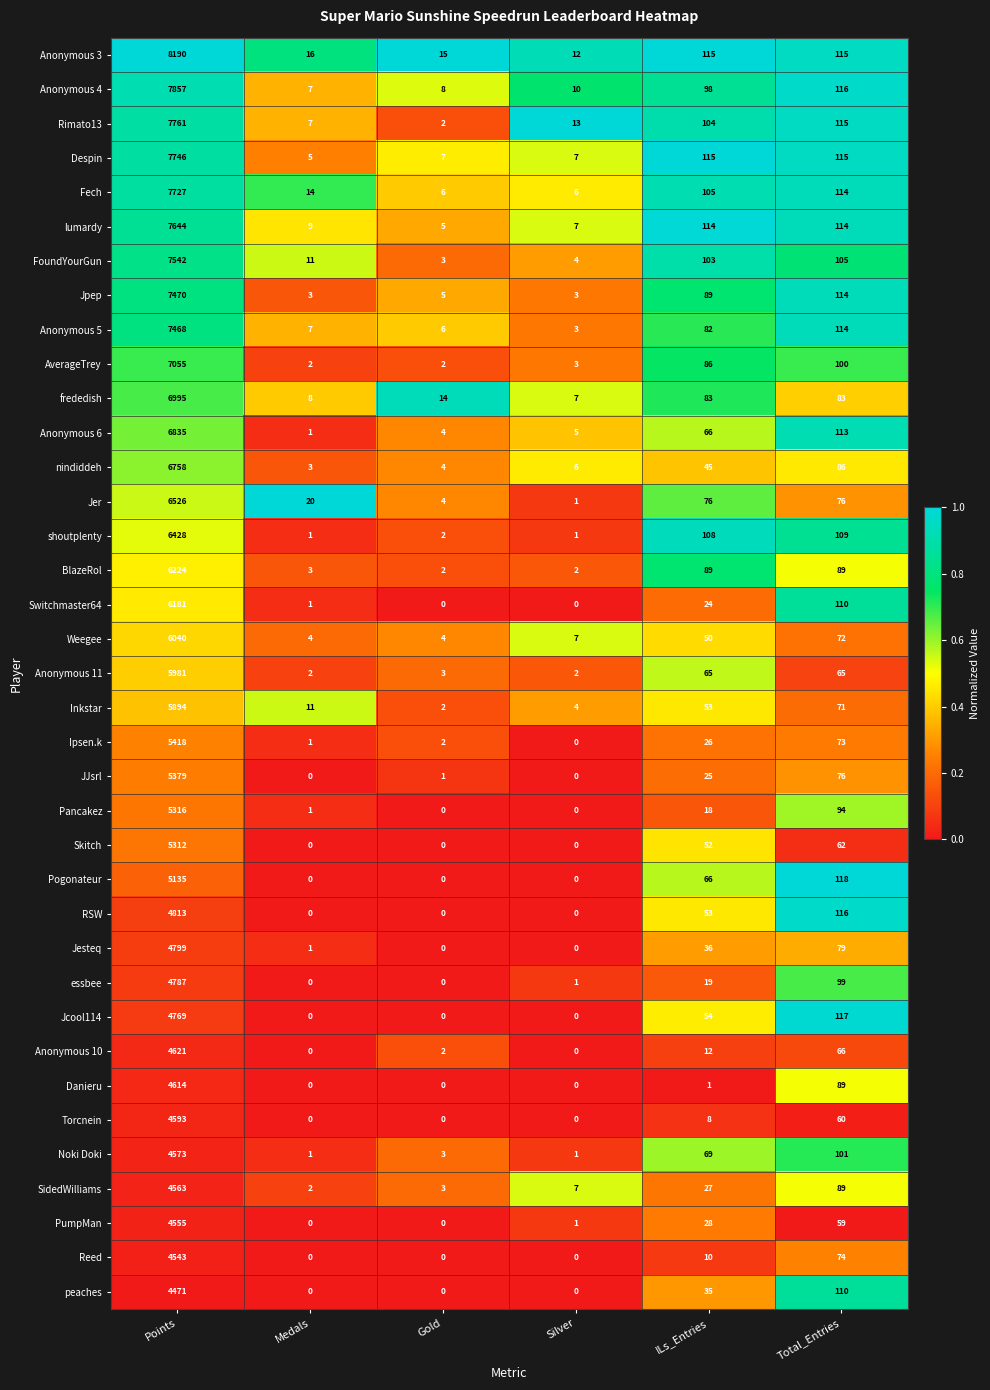

Which series changed the most between Gold and ILs_Entries?

lumardy